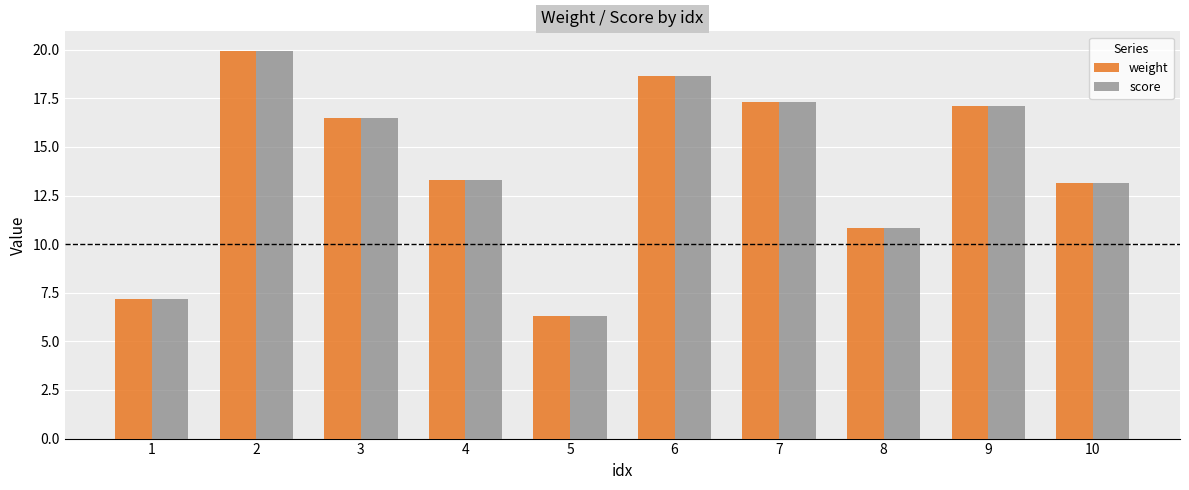

The value of score at 4 is 13.3. True or false?

True